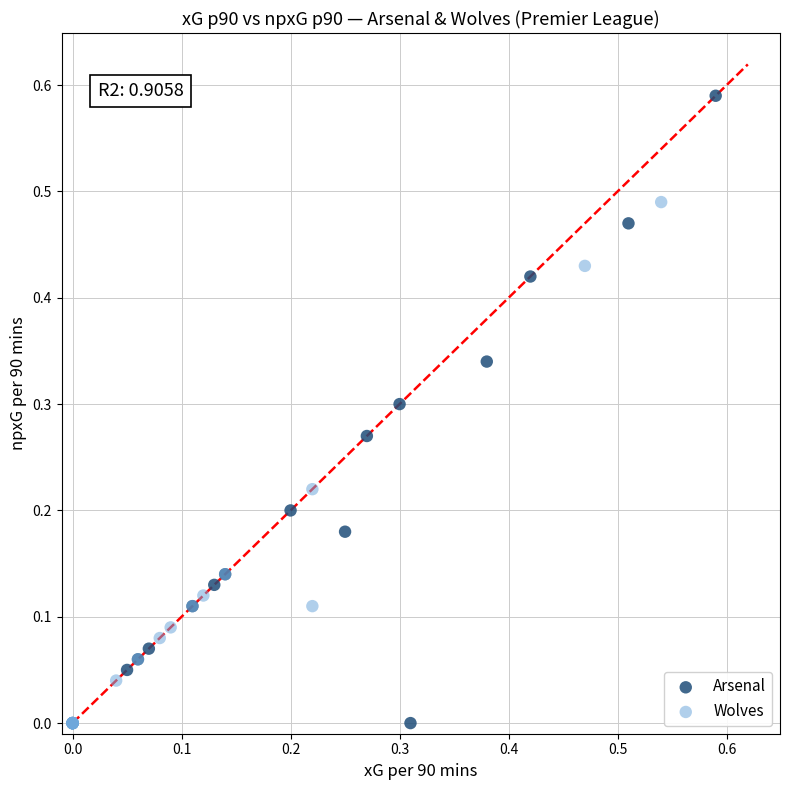

Which series contains the highest Y value?

Arsenal